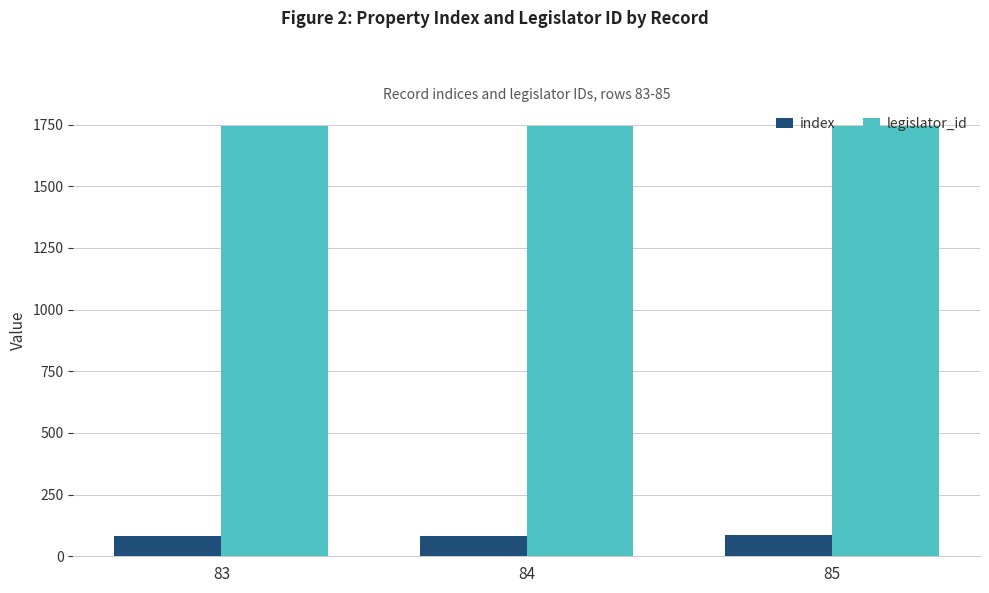

How many bars are there in total?

6